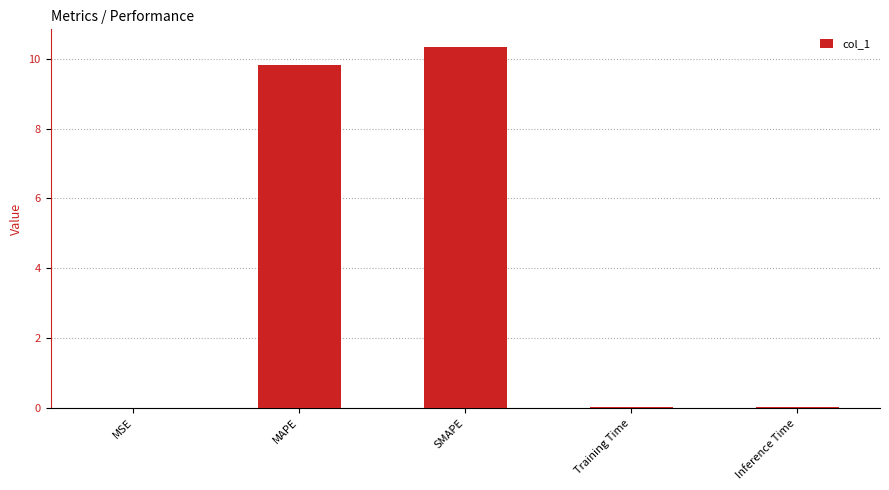

The chart shows a value of 0.0 at Training Time. True or false?

True